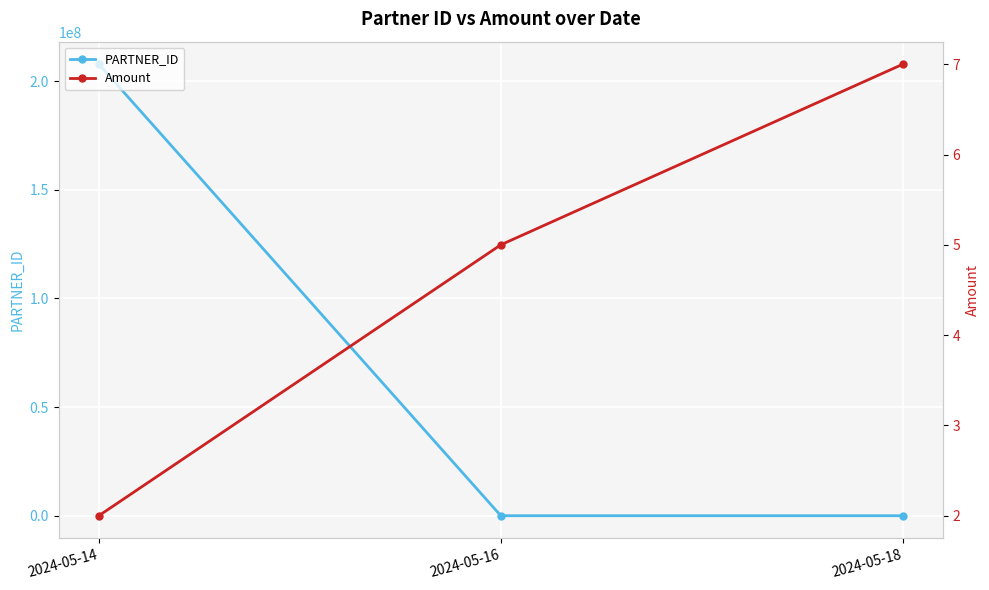

Does the chart display data point markers on the line(s)?

Yes